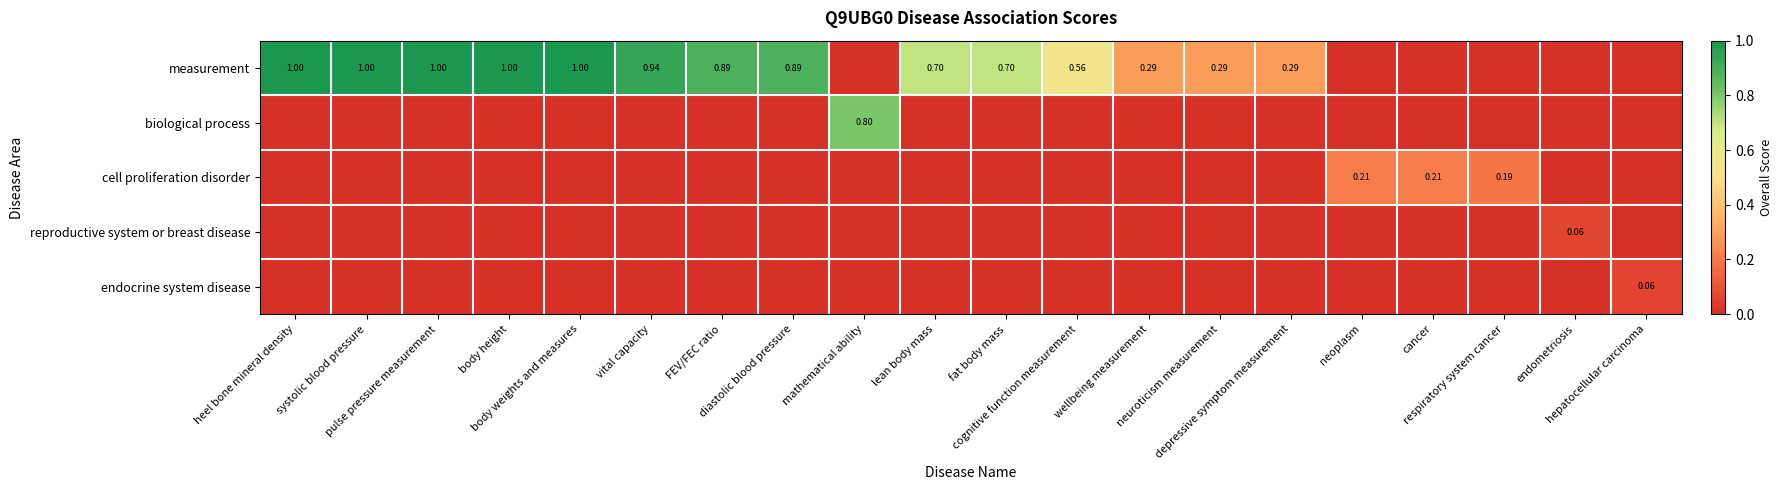

True or false: endocrine system disease has a value of 0.0 at neuroticism measurement.

True